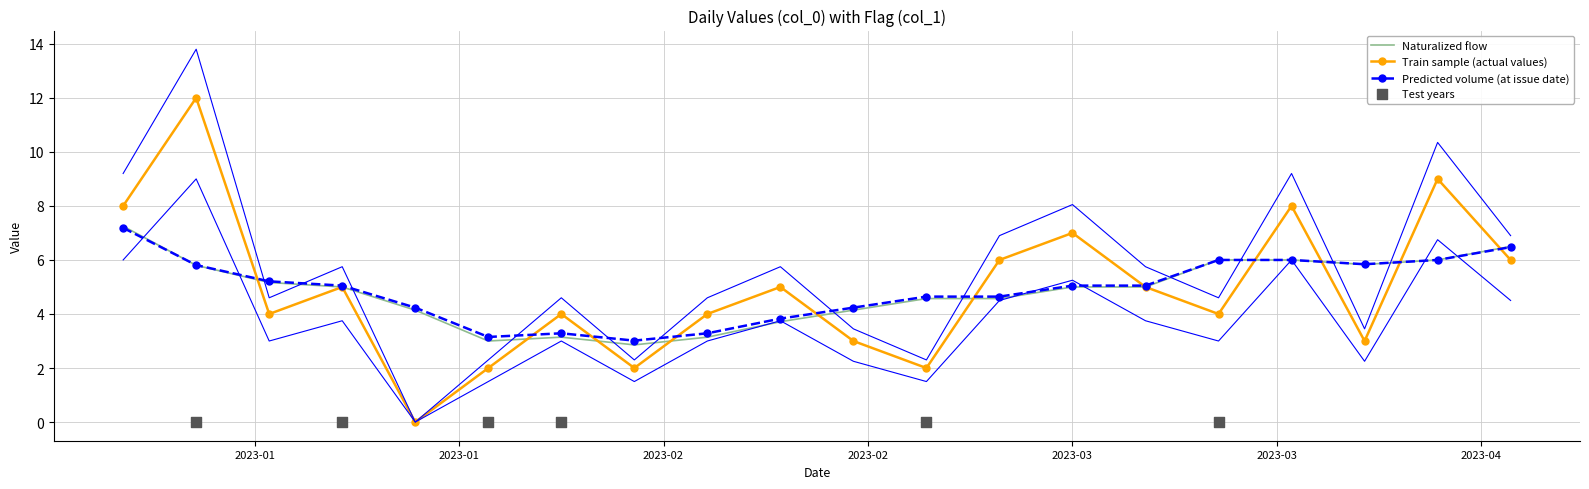

Approximately how many times larger is the value at 2023-04-06 compared to 2023-02-10?

1.5